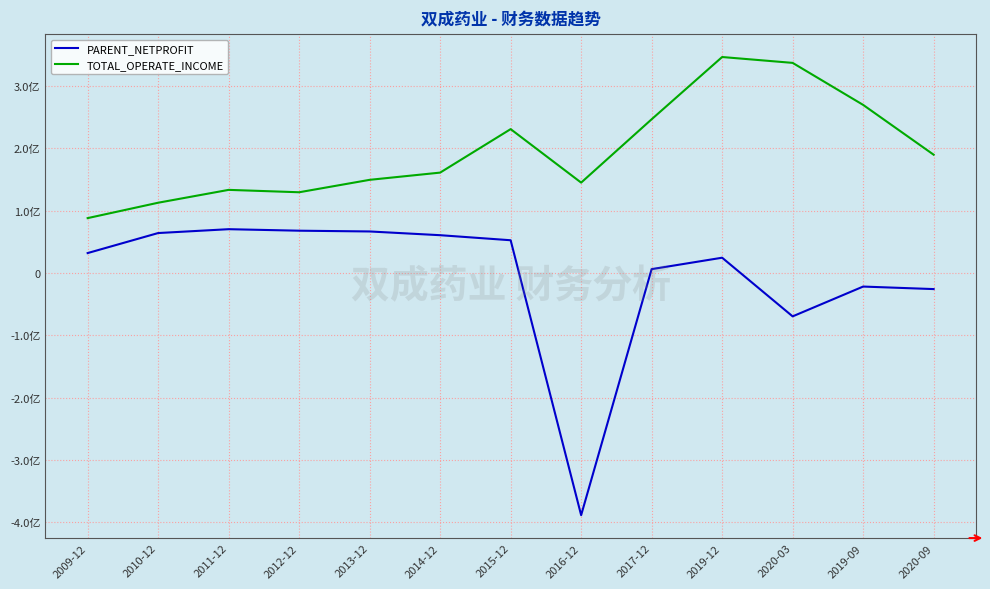

Is it true that TOTAL_OPERATE_INCOME equals 129664062.2 at 2012-12?

True